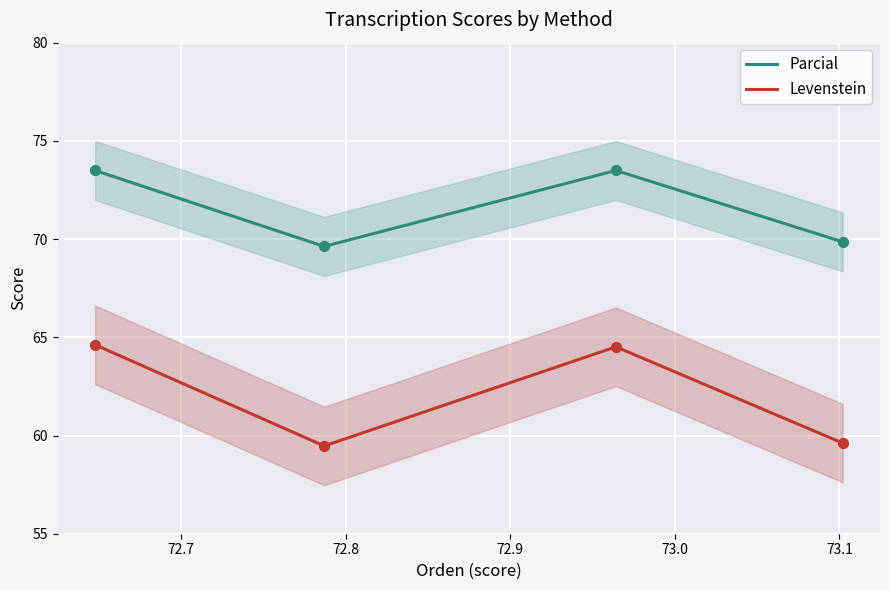

At how many categories does at least one series exceed 60?

4